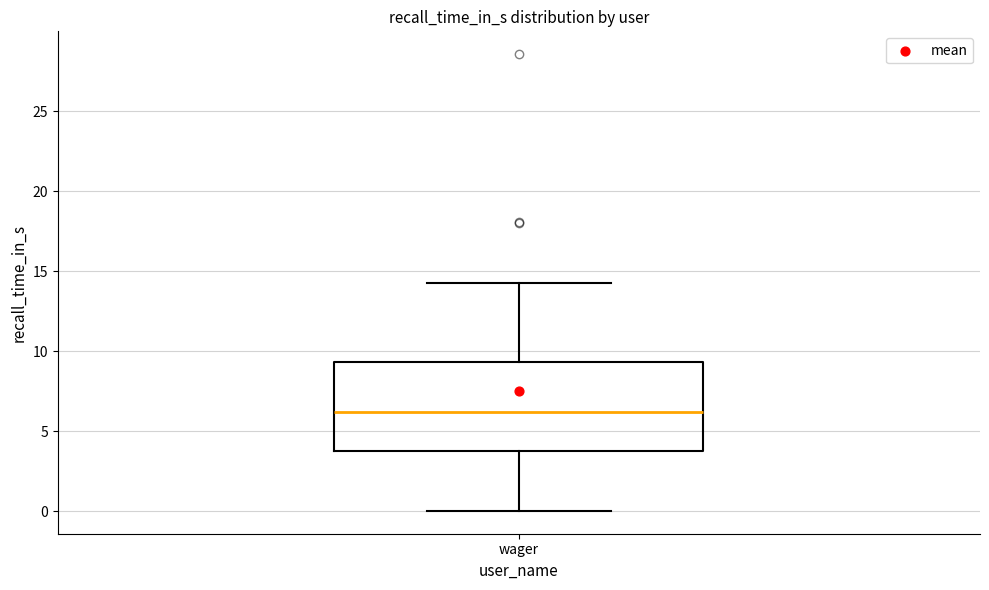

Read this box plot against the y-axis: the position of the median line, the range covered by the box, and the ends of both whiskers. The values are not printed on the chart, so give them approximately, as read against the axis.

median 6.0, box 4.0 to 9.5, whiskers 0.0 to 14.5